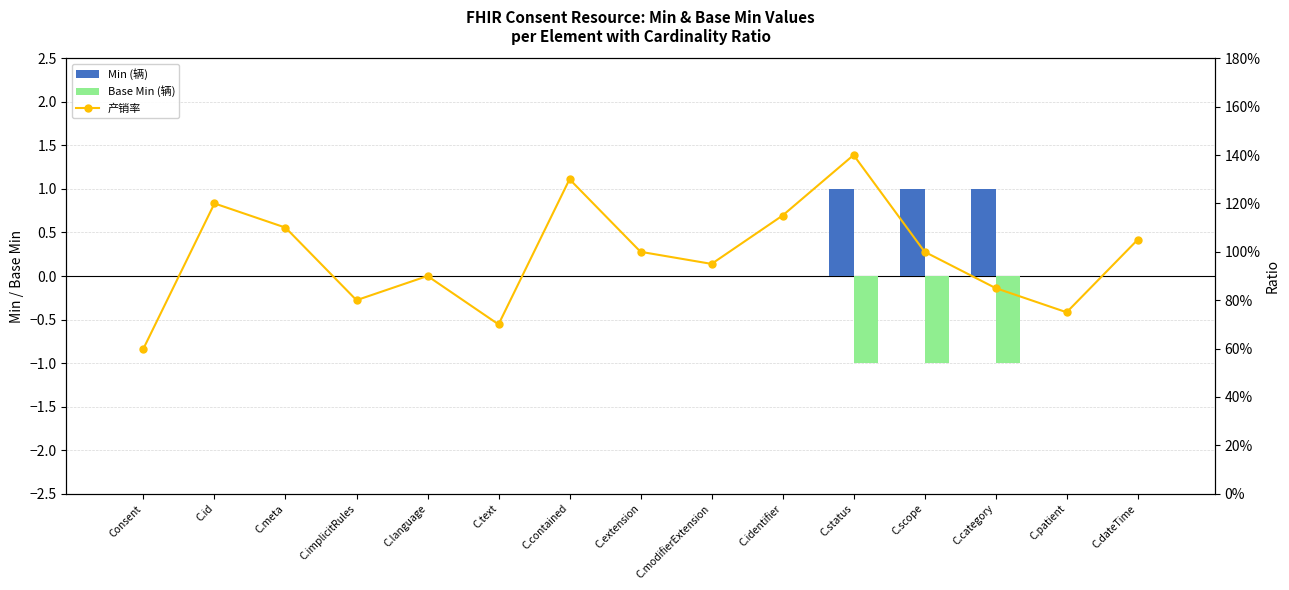

What is the total value across all series at C.category?

0.8